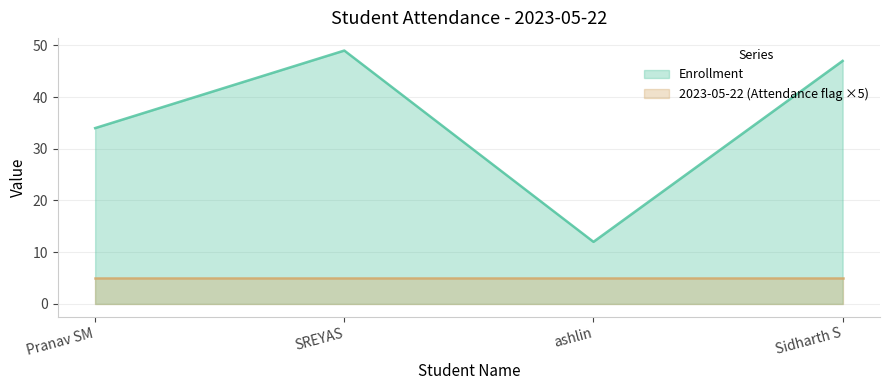

Rank the categories by value from lowest to highest.

ashlin, Pranav SM, Sidharth S, SREYAS